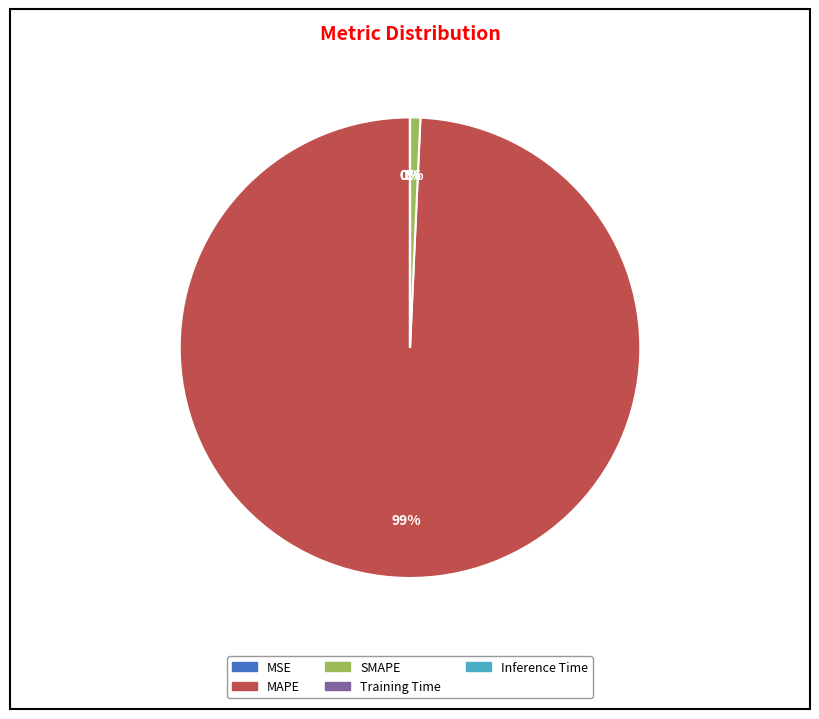

To the nearest percent, what is the difference between the largest and smallest slice percentages?

99%